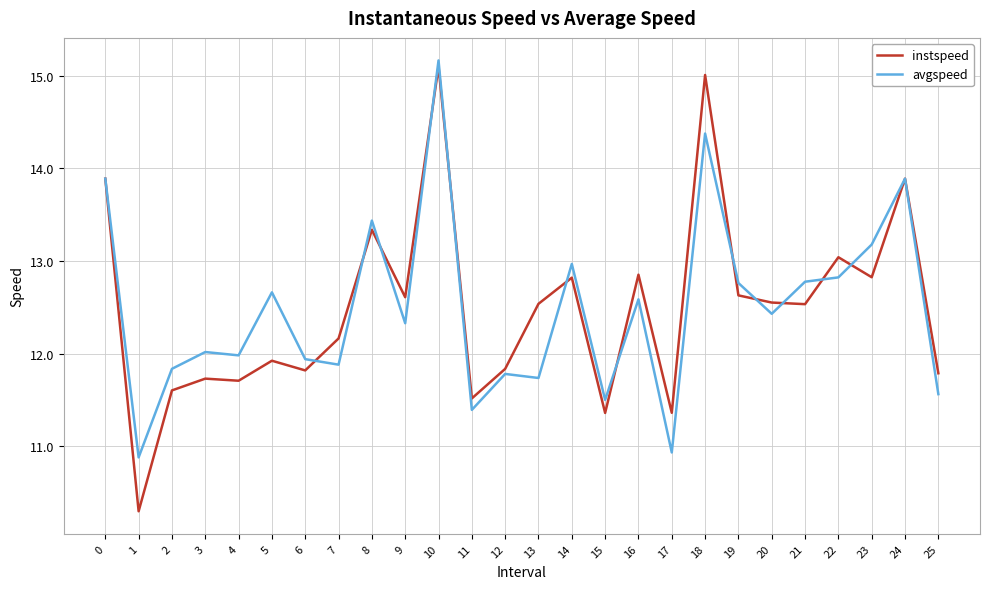

What is the difference between the avgspeed values at 9 and 18?

2.0